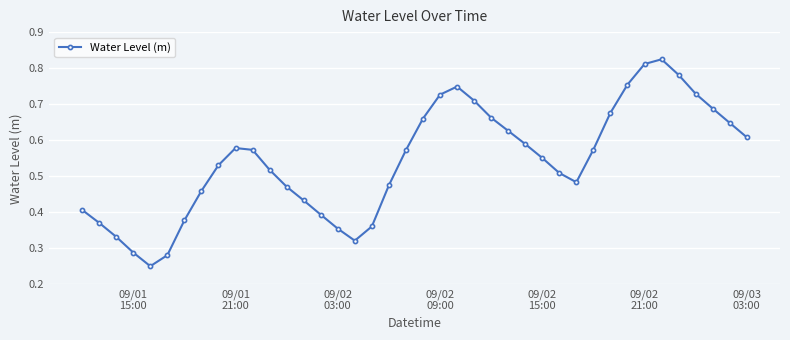

How many distinct data groups are displayed?

1